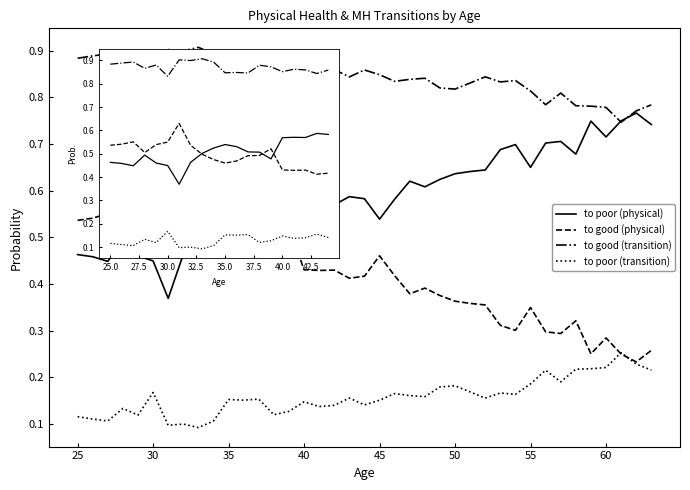

True or false: to good (transition) and to poor (transition) intersect in this chart.

False